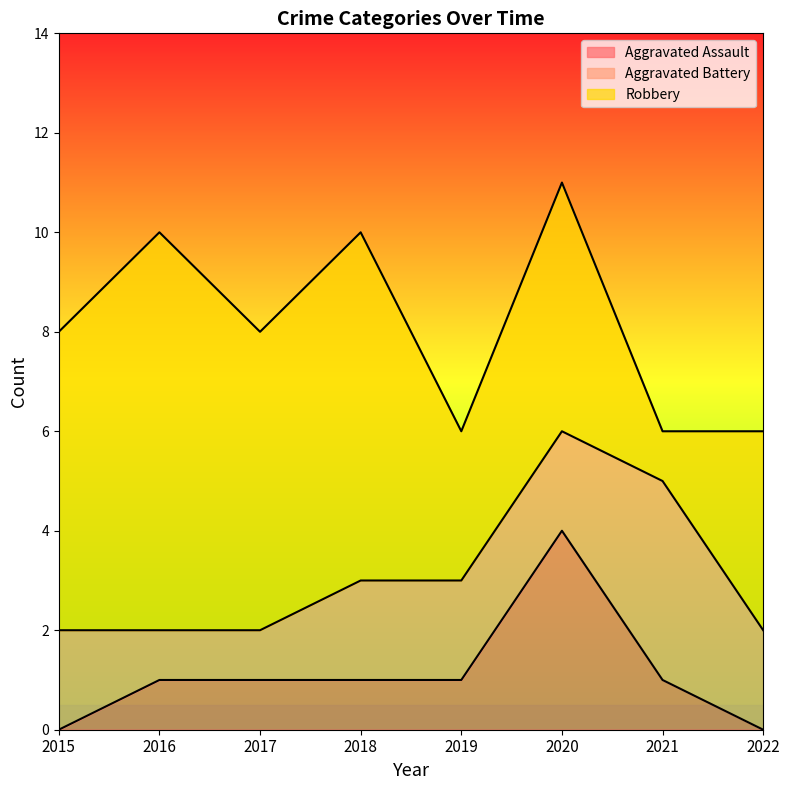

What is the difference between the maximum and minimum values in the Robbery series?

7